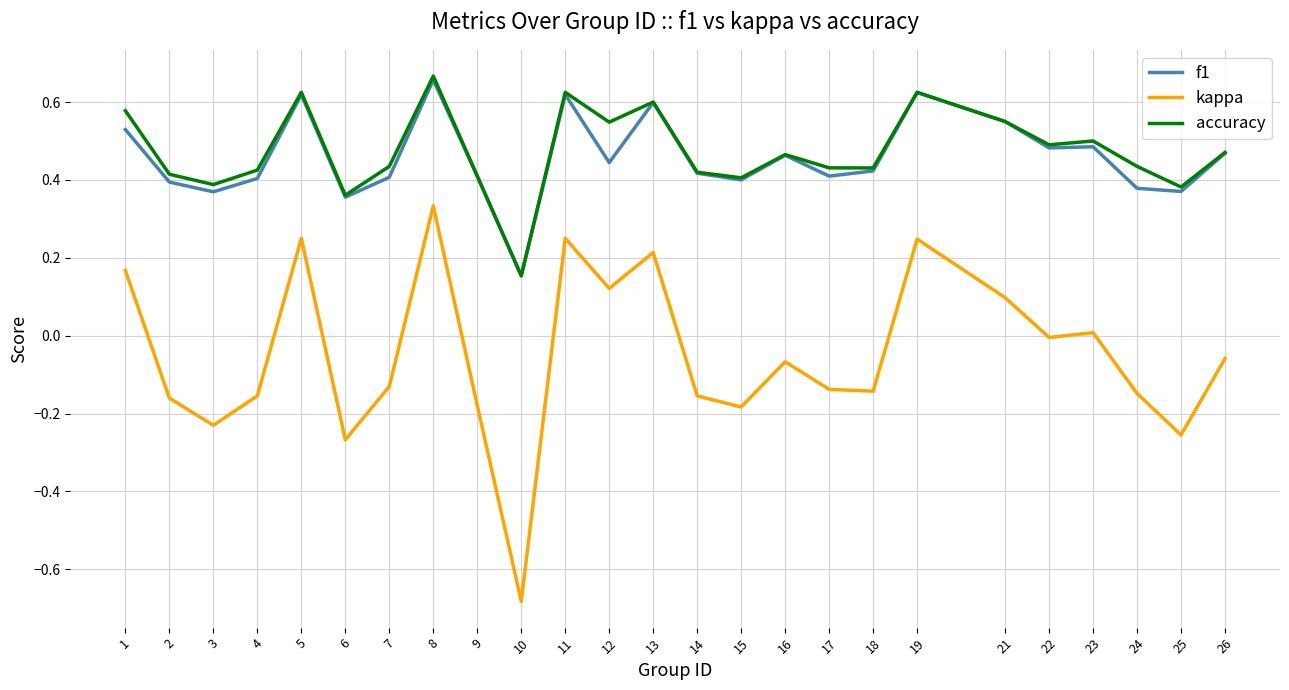

What is the total value across all series at 5?

1.5